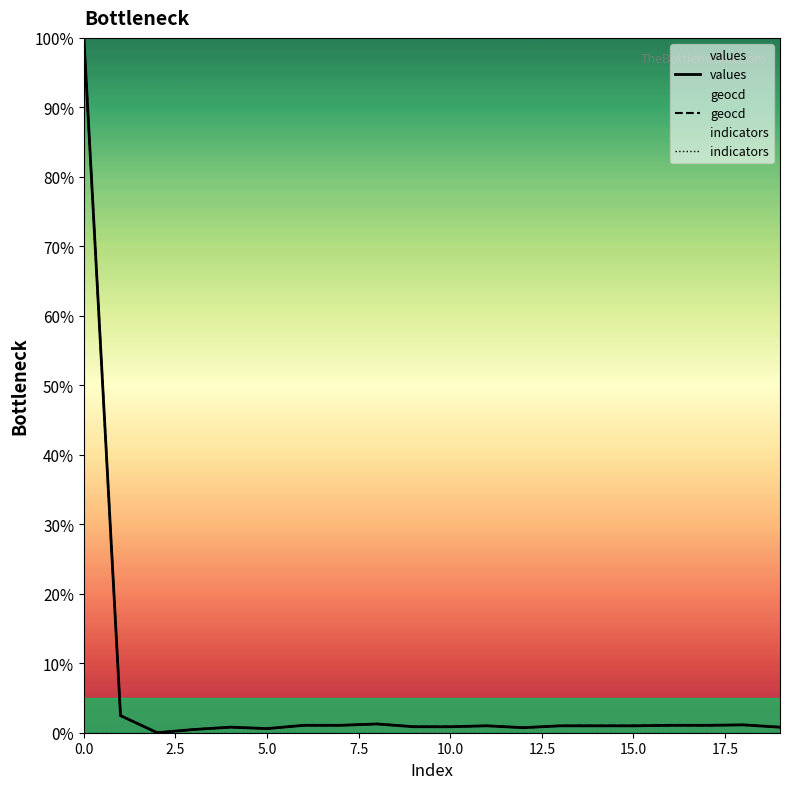

True or false: values has a value of 100.0 at 0.0.

True